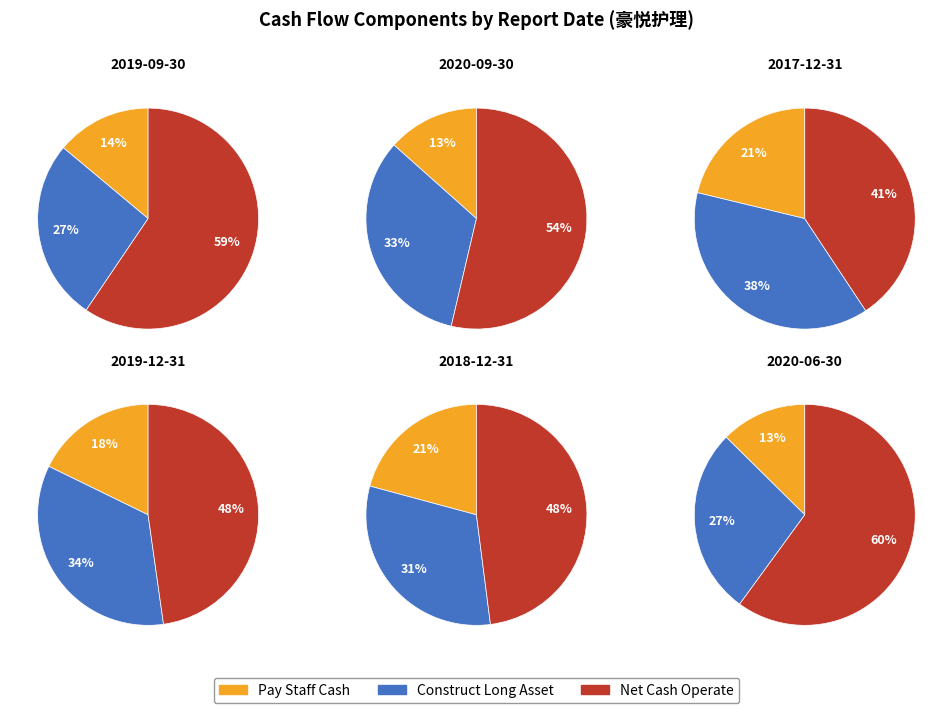

Combined, what portion of the pie is 2020-06-30 and 2019-09-30?

40.0%